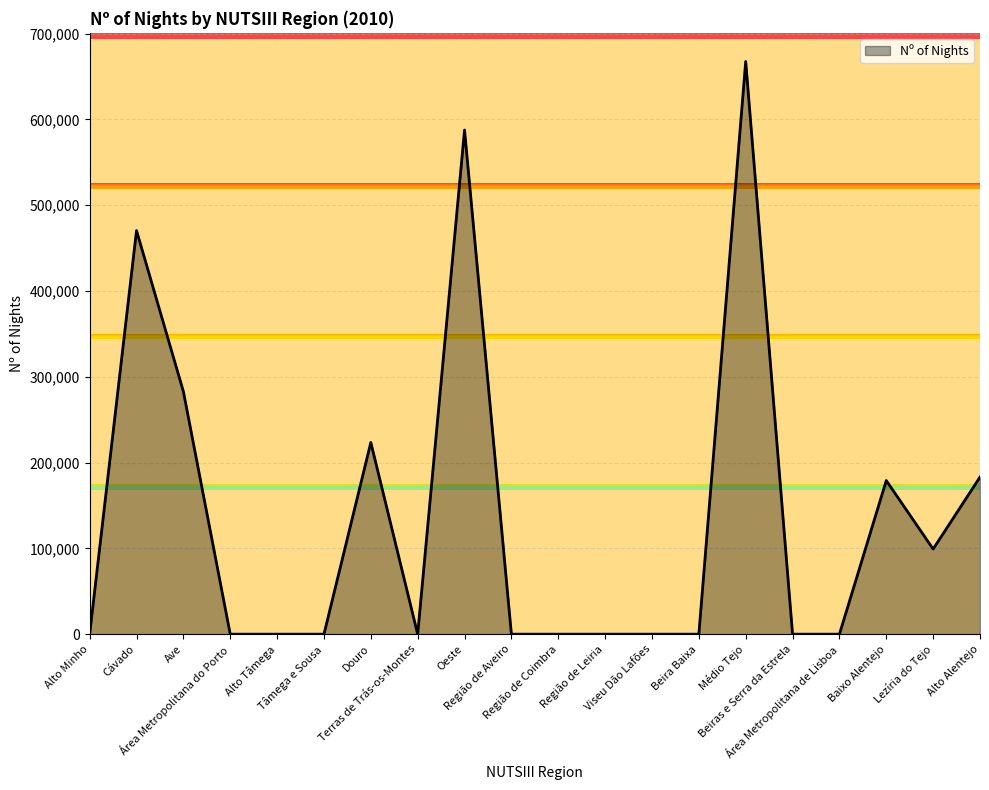

At which label is the value closest to 333700?

Ave